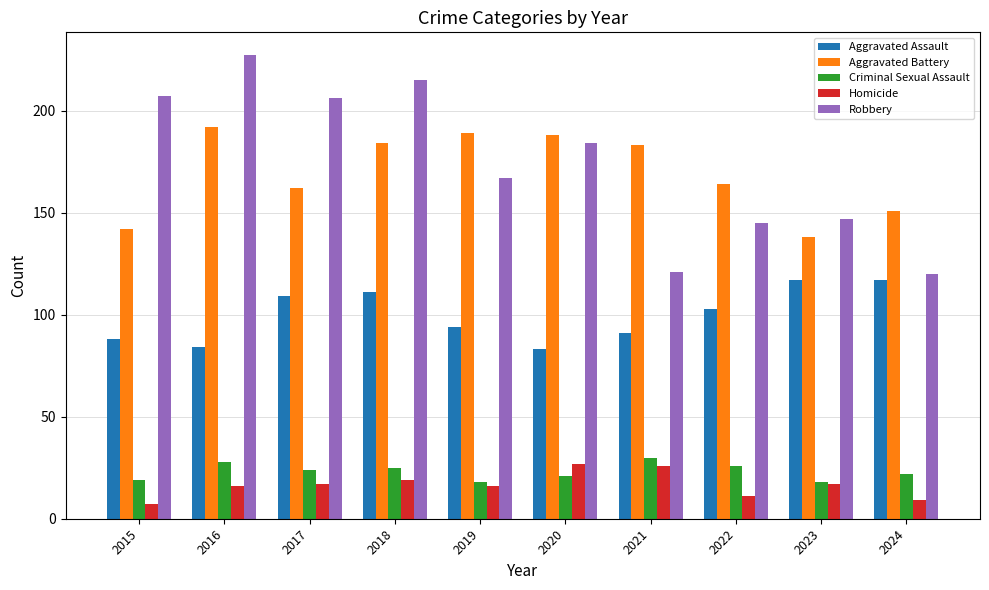

Reading left to right, extract all data points from this chart.

Aggravated Assault: 2015=88	2016=84	2017=109	2018=111	2019=94	2020=83	2021=91	2022=103	2023=117	2024=117
Aggravated Battery: 2015=142	2016=192	2017=162	2018=184	2019=189	2020=188	2021=183	2022=164	2023=138	2024=151
Criminal Sexual Assault: 2015=19	2016=28	2017=24	2018=25	2019=18	2020=21	2021=30	2022=26	2023=18	2024=22
Homicide: 2015=7	2016=16	2017=17	2018=19	2019=16	2020=27	2021=26	2022=11	2023=17	2024=9
Robbery: 2015=207	2016=227	2017=206	2018=215	2019=167	2020=184	2021=121	2022=145	2023=147	2024=120